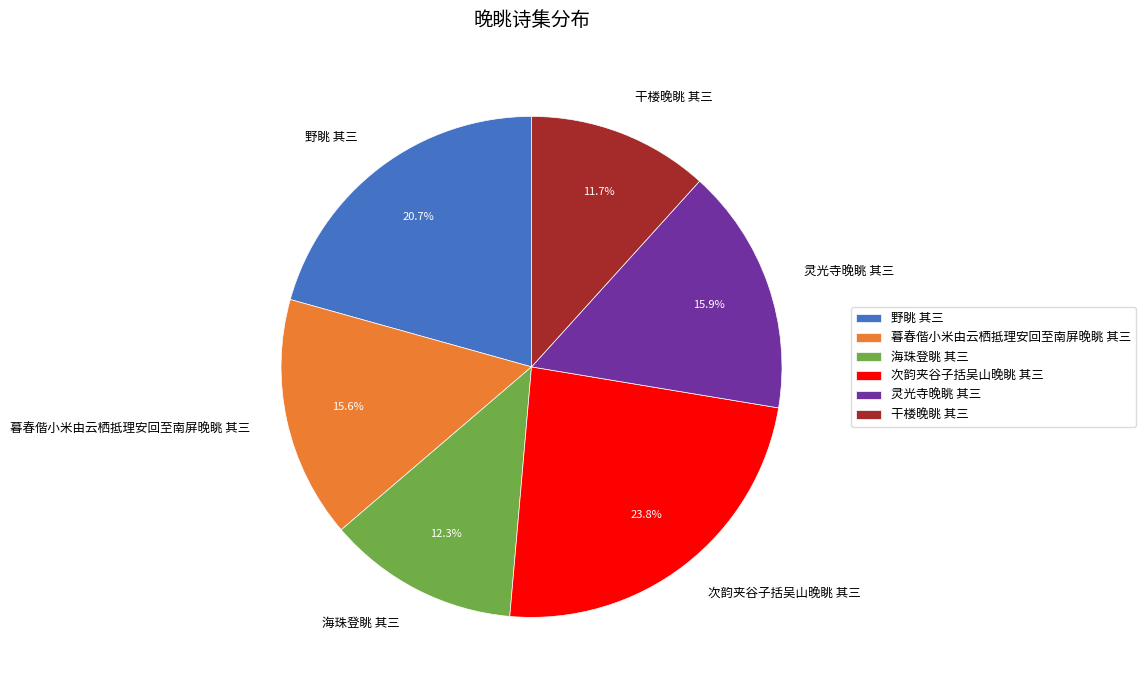

What is the smallest slice in the pie chart?

干楼晚眺 其三